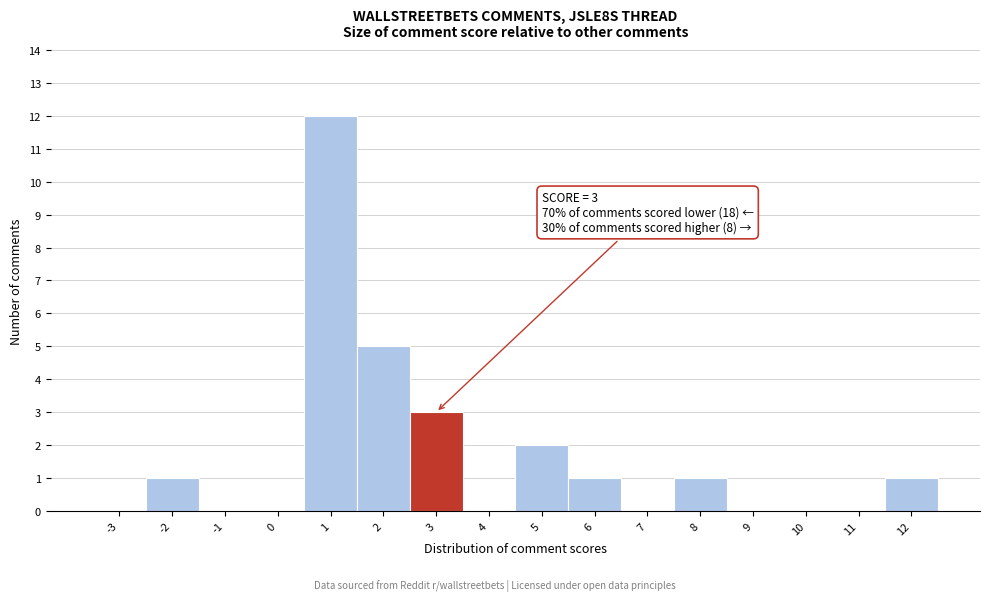

Reading left to right, what are all the values shown in this chart?

-3=0	-2=1	-1=0	0=0	1=12	2=5	3=3	4=0	5=2	6=1	7=0	8=1	9=0	10=0	11=0	12=1